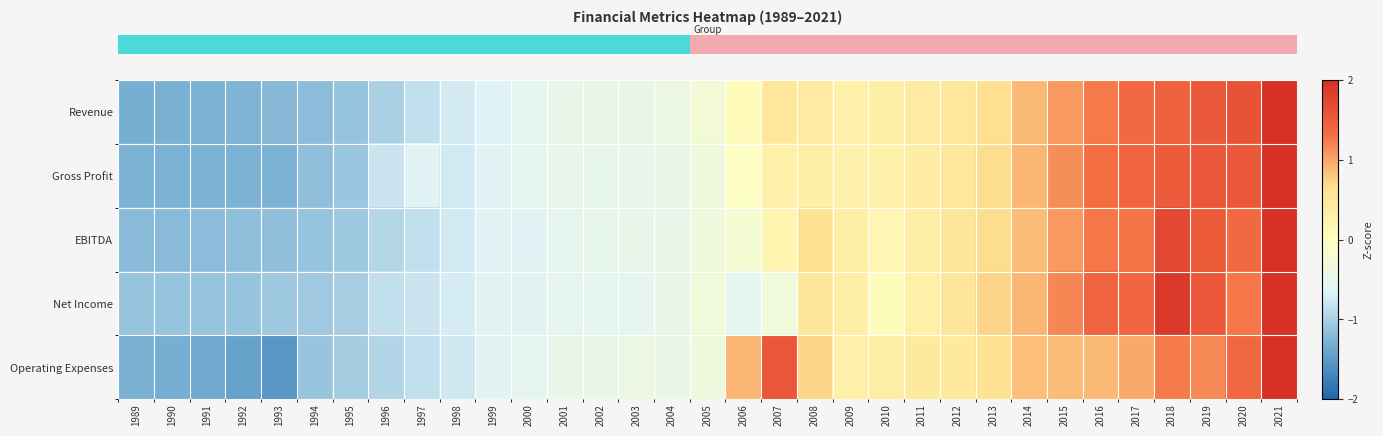

Reading left to right, list all the values displayed in this chart.

row_0: -1.3	-1.3	-1.3	-1.3	-1.2	-1.2	-1.1	-1.0	-0.9	-0.7	-0.6	-0.6	-0.5	-0.5	-0.4	-0.4	-0.3	0.1	0.5	0.4	0.3	0.3	0.4	0.5	0.7	0.9	1.1	1.3	1.4	1.4	1.5	1.6	2.1
row_1: -1.3	-1.3	-1.3	-1.3	-1.3	-1.1	-1.1	-0.8	-0.6	-0.8	-0.6	-0.6	-0.5	-0.5	-0.5	-0.4	-0.3	-0.1	0.3	0.3	0.3	0.3	0.4	0.5	0.7	0.9	1.1	1.3	1.4	1.5	1.6	1.6	2.2
row_2: -1.2	-1.2	-1.2	-1.2	-1.1	-1.1	-1.1	-0.9	-0.9	-0.8	-0.6	-0.6	-0.5	-0.5	-0.5	-0.5	-0.4	-0.2	0.2	0.6	0.4	0.2	0.4	0.5	0.7	0.9	1.1	1.3	1.3	1.7	1.5	1.4	2.4
row_3: -1.1	-1.1	-1.1	-1.1	-1.1	-1.1	-1.0	-0.9	-0.8	-0.7	-0.6	-0.6	-0.6	-0.6	-0.5	-0.5	-0.3	-0.6	-0.3	0.5	0.3	0.1	0.3	0.5	0.7	0.9	1.2	1.4	1.4	1.9	1.6	1.3	2.3
row_4: -1.3	-1.3	-1.4	-1.4	-1.5	-1.1	-1.0	-0.9	-0.8	-0.8	-0.6	-0.5	-0.5	-0.4	-0.4	-0.5	-0.4	0.9	1.6	0.7	0.3	0.4	0.4	0.5	0.6	0.9	0.9	0.9	1.0	1.2	1.2	1.4	2.1